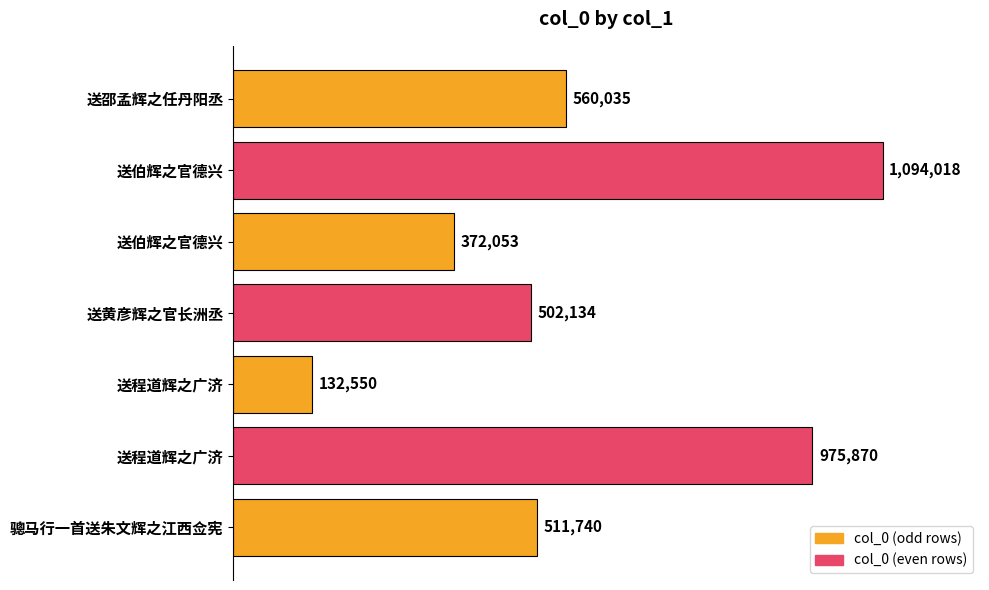

Are the bars horizontal?

Yes